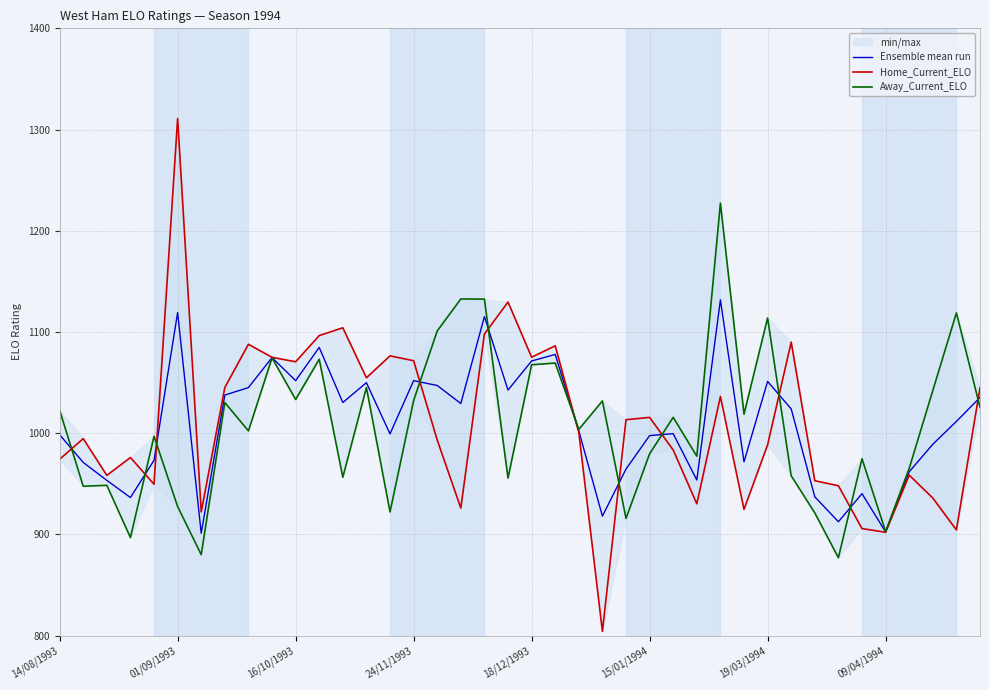

Reading left to right, transcribe all the data shown in this chart.

Ensemble mean run: 998.4	971.1	953.4	936.4	973.2	1119.1	901.1	1037.6	1045.0	1074.7	1051.9	1084.7	1030.3	1049.9	999.3	1051.9	1047.1	1029.3	1115.2	1042.6	1071.3	1077.8	1002.2	918.0	964.5	997.6	999.5	953.7	1131.8	971.7	1051.1	1023.9	937.1	912.5	940.2	902.4	961.9	989.0	1011.6	1035.2
Home_Current_ELO: 974.2	994.6	958.3	975.9	949.5	1310.8	922.2	1045.1	1087.8	1075.0	1070.5	1096.4	1104.1	1054.7	1076.4	1071.6	993.2	926.0	1097.9	1129.5	1075.0	1086.3	1000.6	804.1	1013.3	1015.6	983.3	930.2	1036.2	924.7	988.5	1089.9	953.0	948.0	905.7	902.0	958.5	935.9	904.4	1044.8
Away_Current_ELO: 1022.6	947.5	948.5	896.8	996.9	927.5	879.9	1030.2	1002.2	1074.3	1033.3	1073.0	956.4	1045.1	922.2	1032.2	1101.0	1132.6	1132.4	955.6	1067.6	1069.3	1003.7	1031.8	915.8	979.6	1015.6	977.2	1227.3	1018.8	1113.8	957.9	921.2	876.9	974.7	902.7	965.2	1042.1	1118.8	1025.6